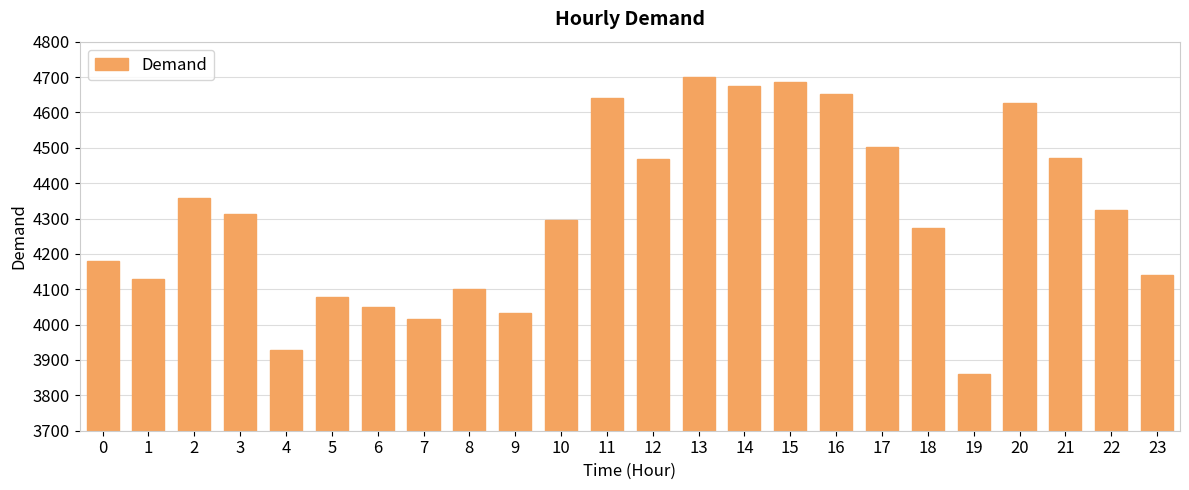

How many bars are there in total?

24